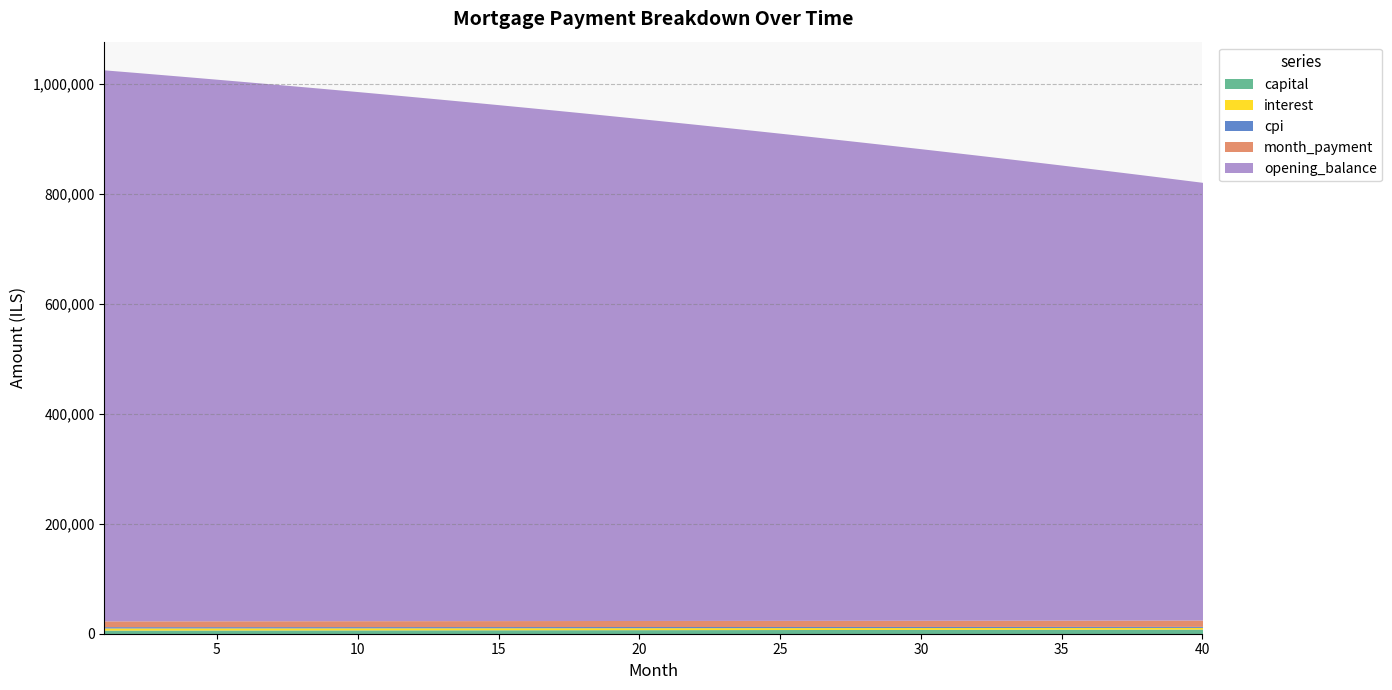

Which series changed the most between 14 and 17?

opening_balance